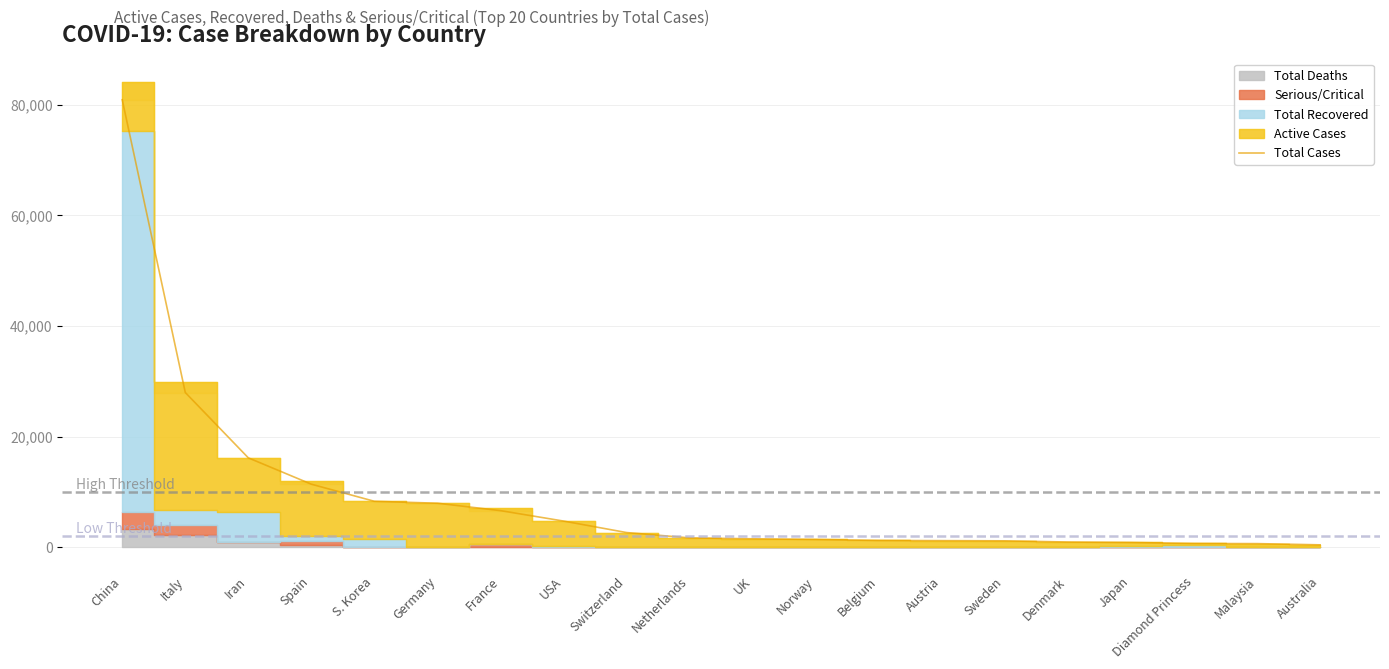

True or false: the data shows 673 at Malaysia.

True